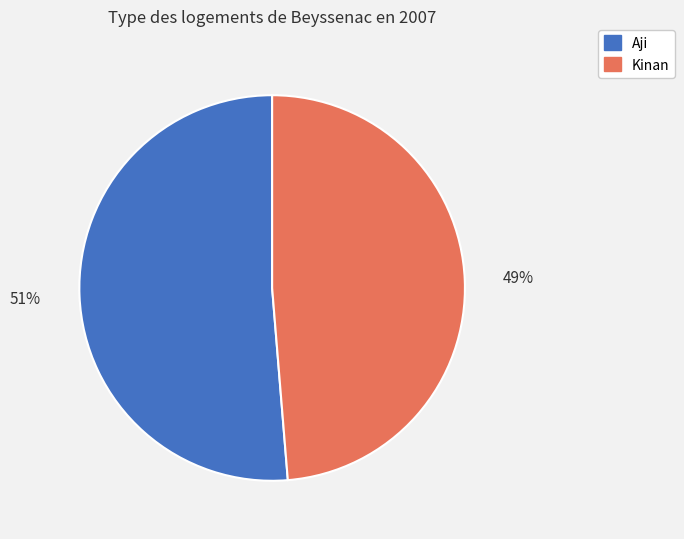

True or false: Kinan accounts for 49% of the total.

True